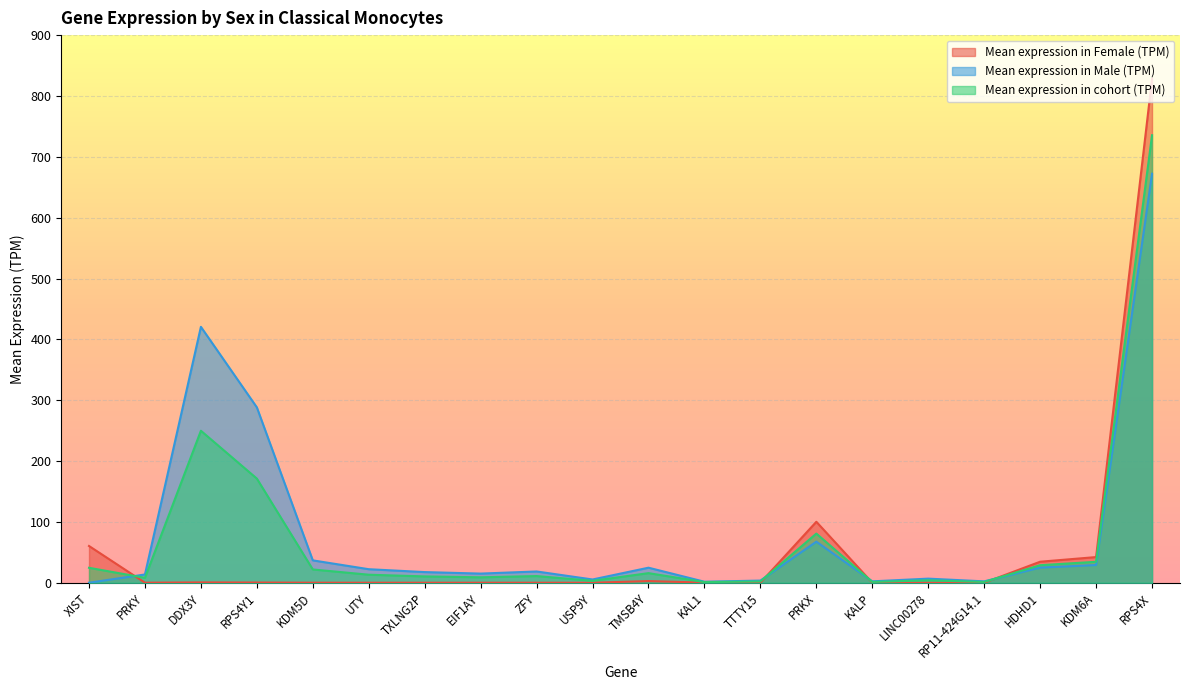

Rank the series by their maximum value, from lowest to highest.

Mean expression in Male (TPM), Mean expression in cohort (TPM), Mean expression in Female (TPM)